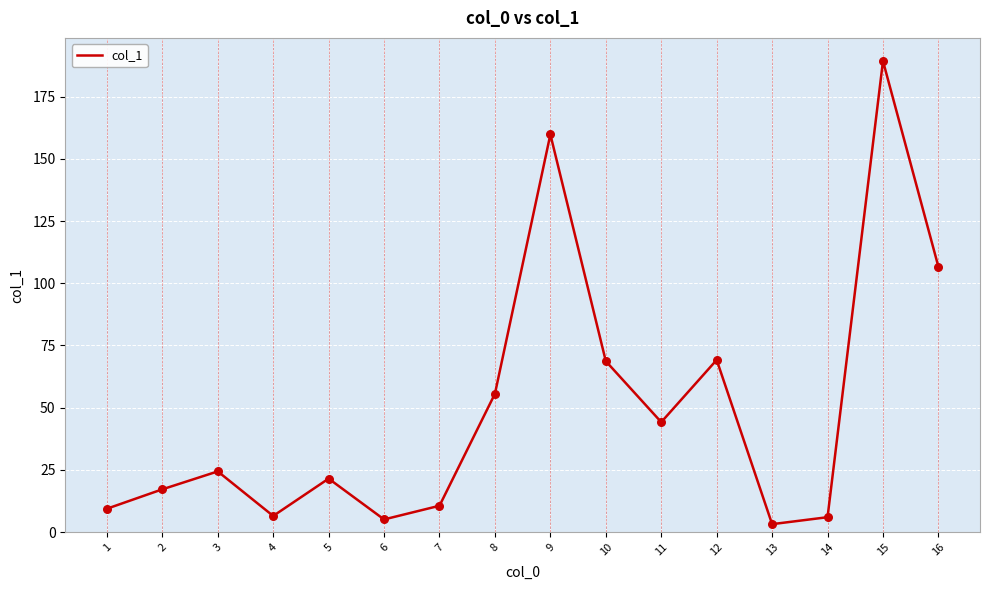

Between 9 and 2, which is larger?

9